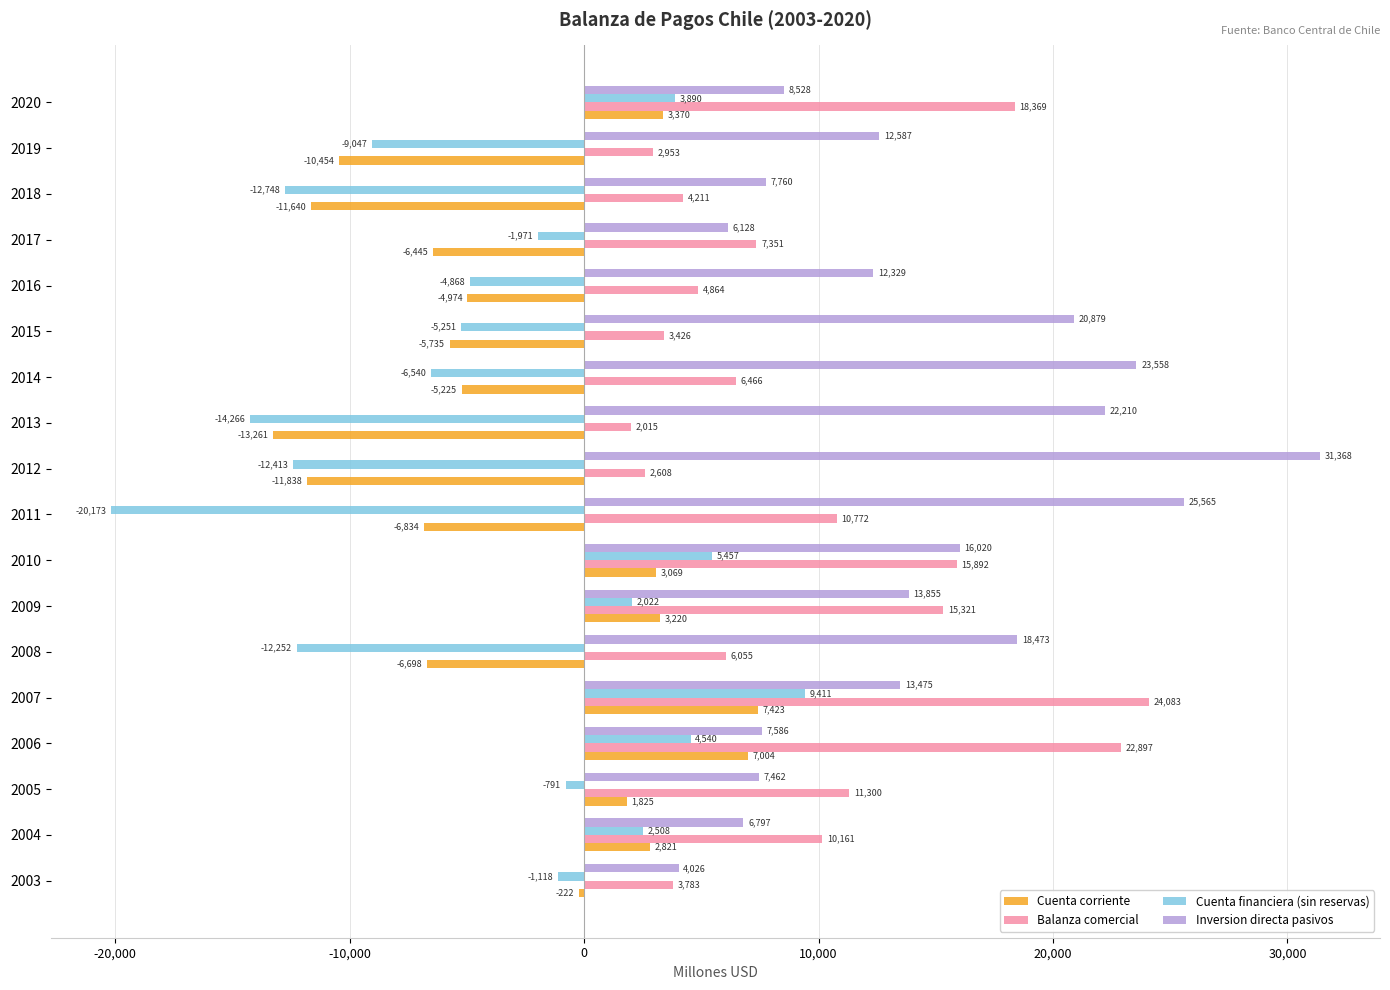

The Cuenta financiera (sin reservas) series shows -1971.1 at 2017. True or false?

True